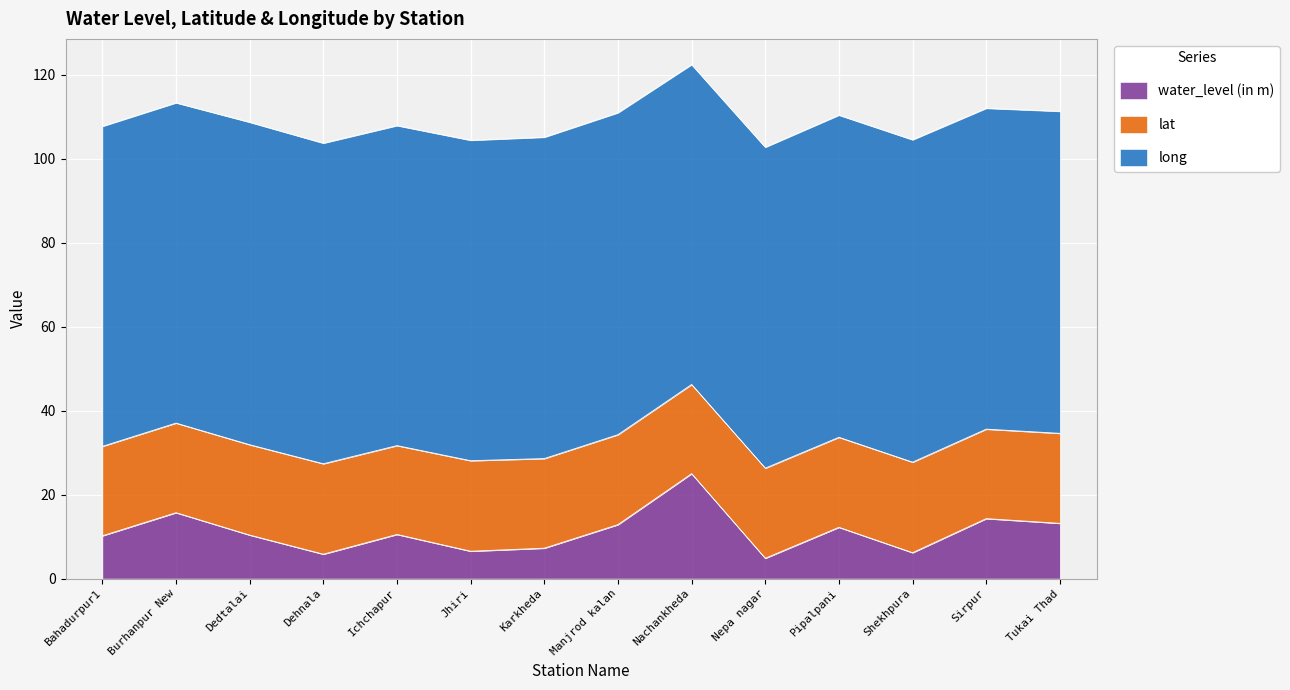

What is the average value of the lat series?

21.4